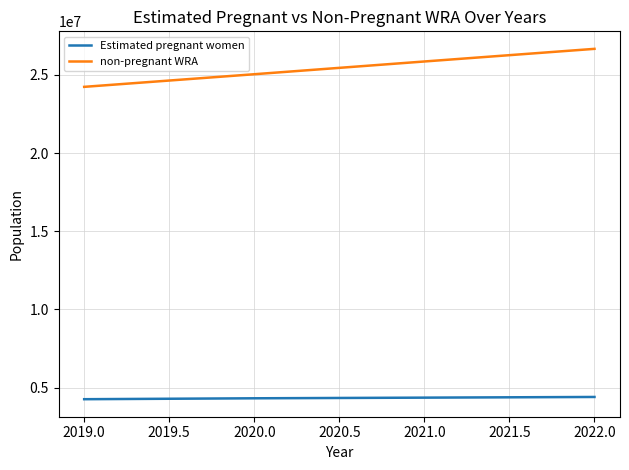

What is the minimum value for non-pregnant WRA?

24233457.1